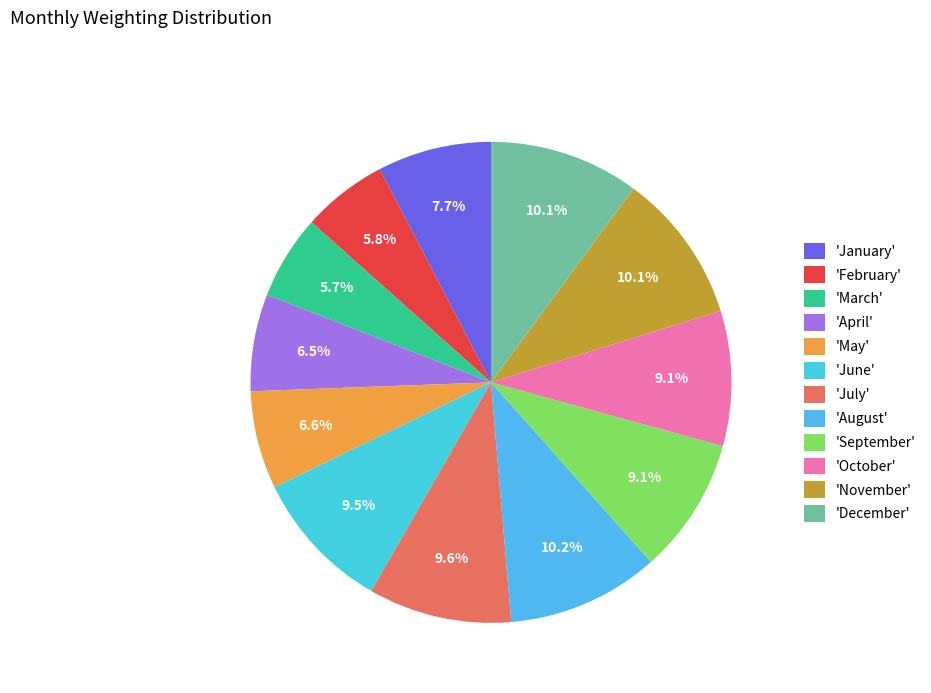

Count the number of slices in the pie.

12